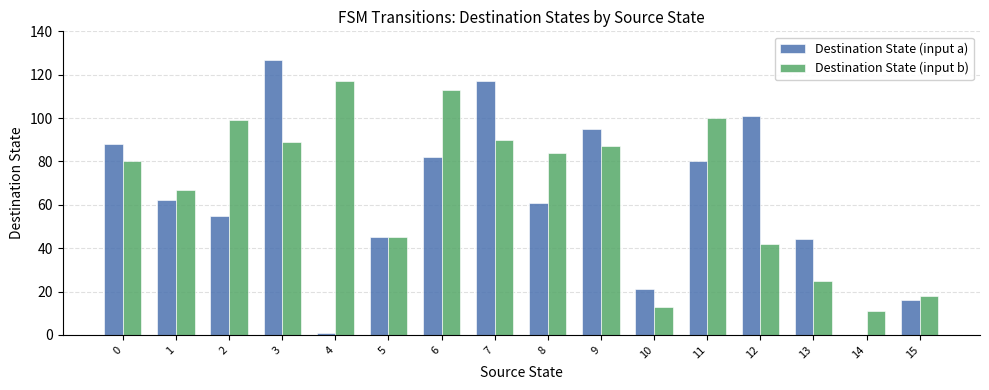

What is the greatest value displayed?

127